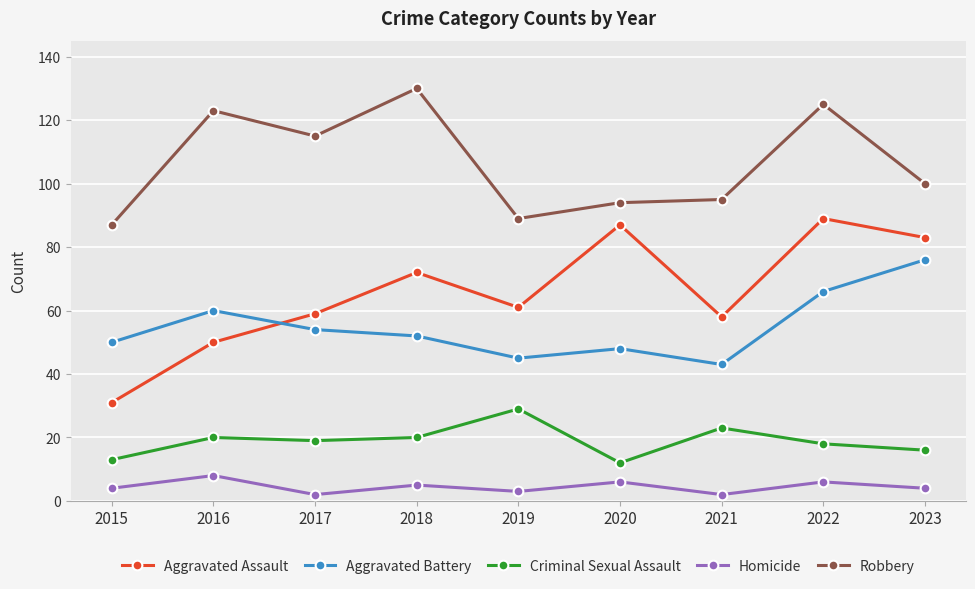

Is it true that Homicide equals 6 at 2022?

True